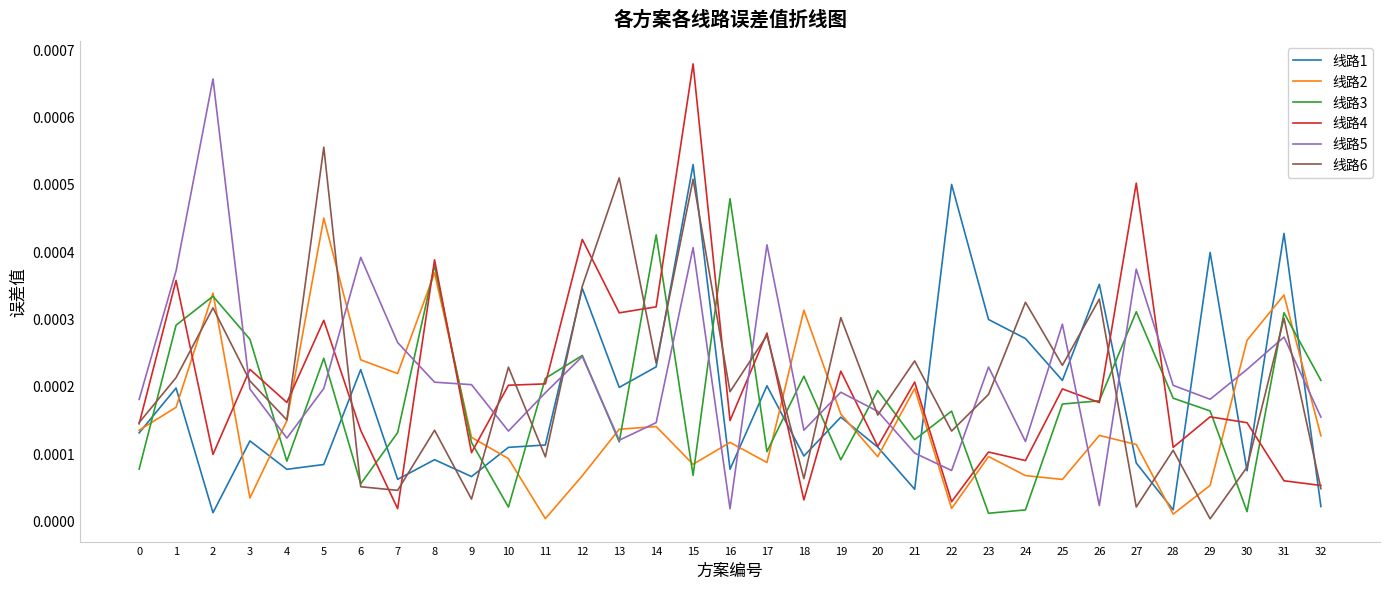

Which series changed the most between 7 and 19?

线路6